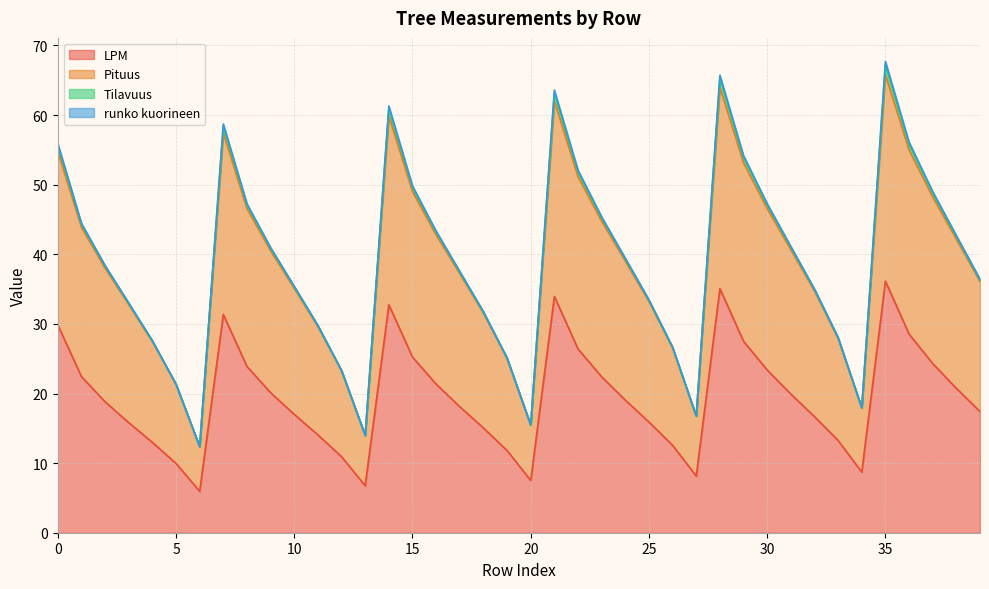

Between 6 and 25, which series saw the biggest shift?

Pituus